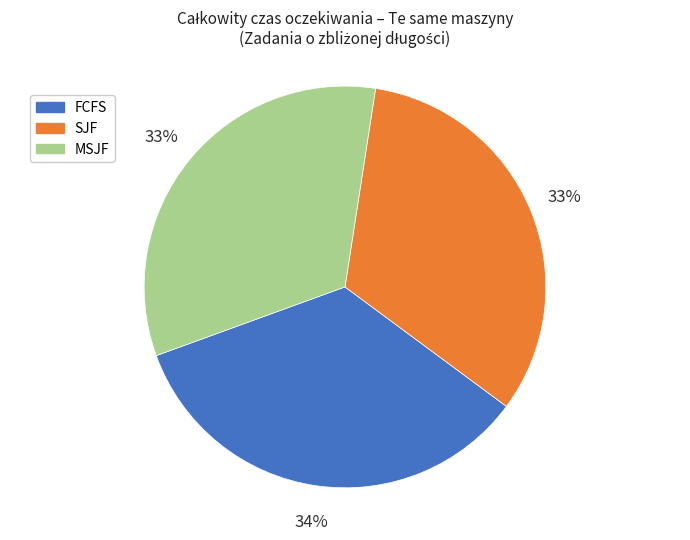

Between FCFS and SJF, which is larger?

FCFS